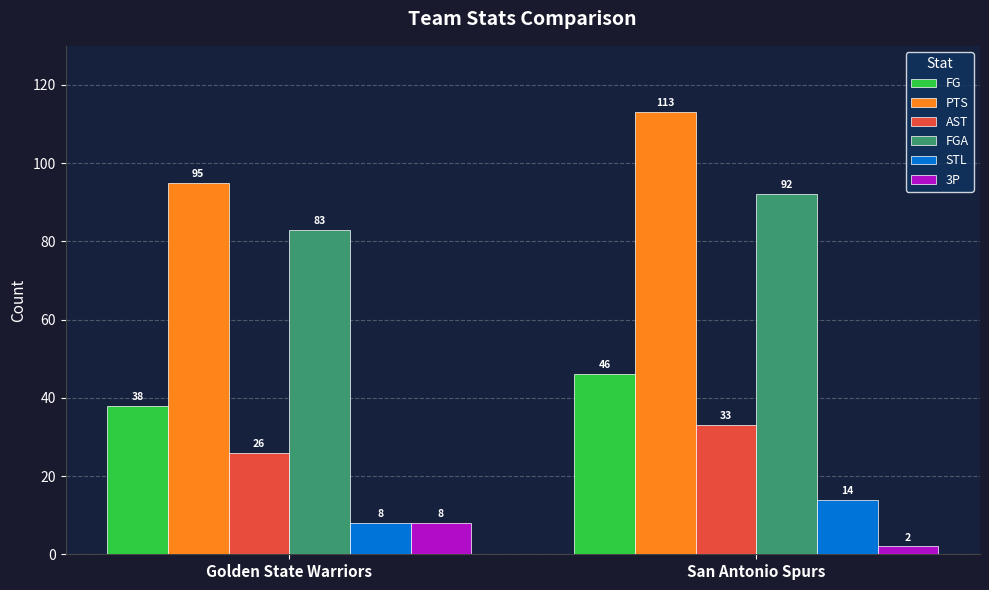

What is the greatest value displayed?

113